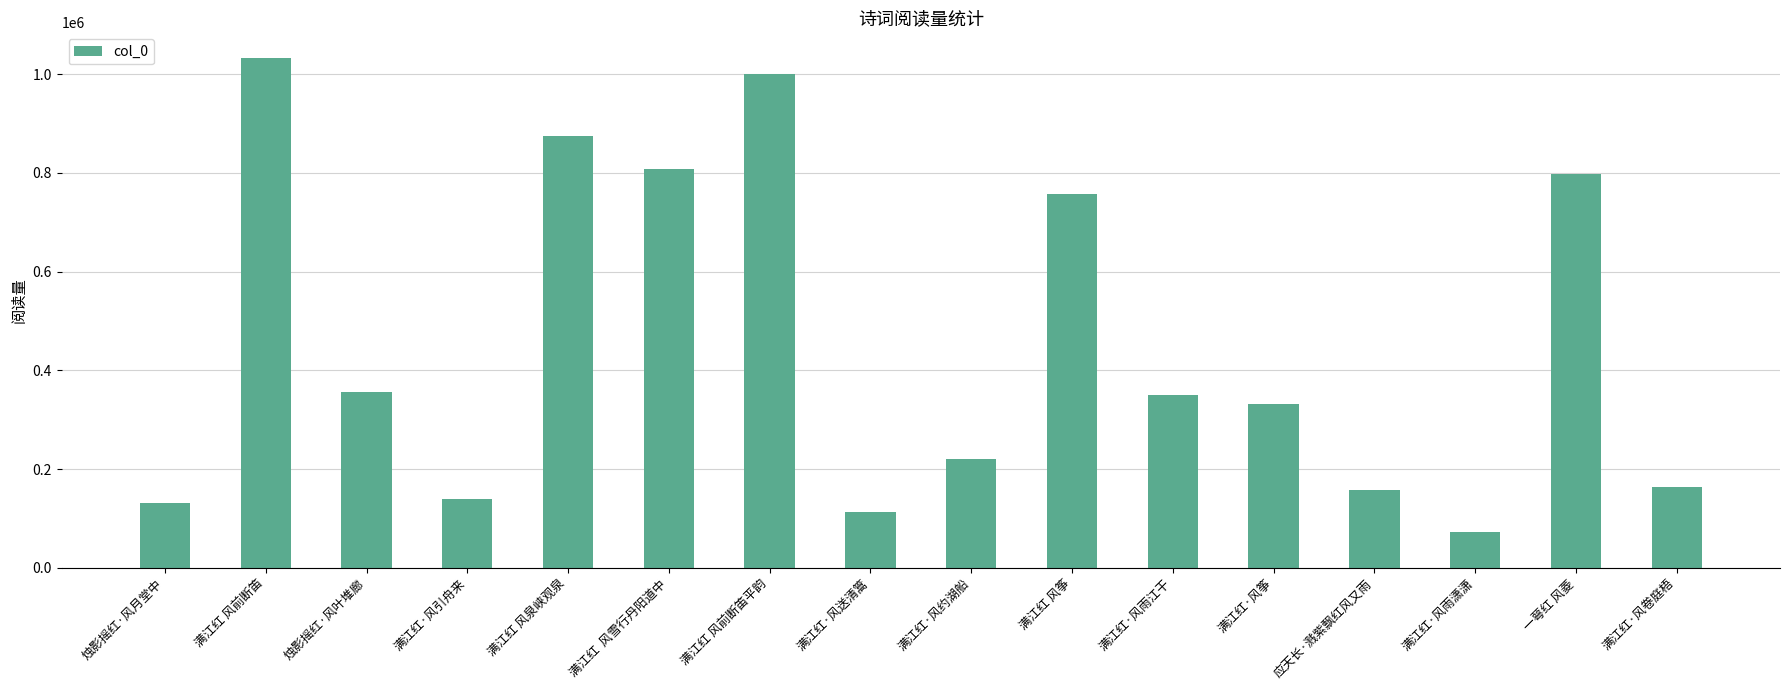

Is it true that the value at 一萼红 风菱 is 1108378?

False